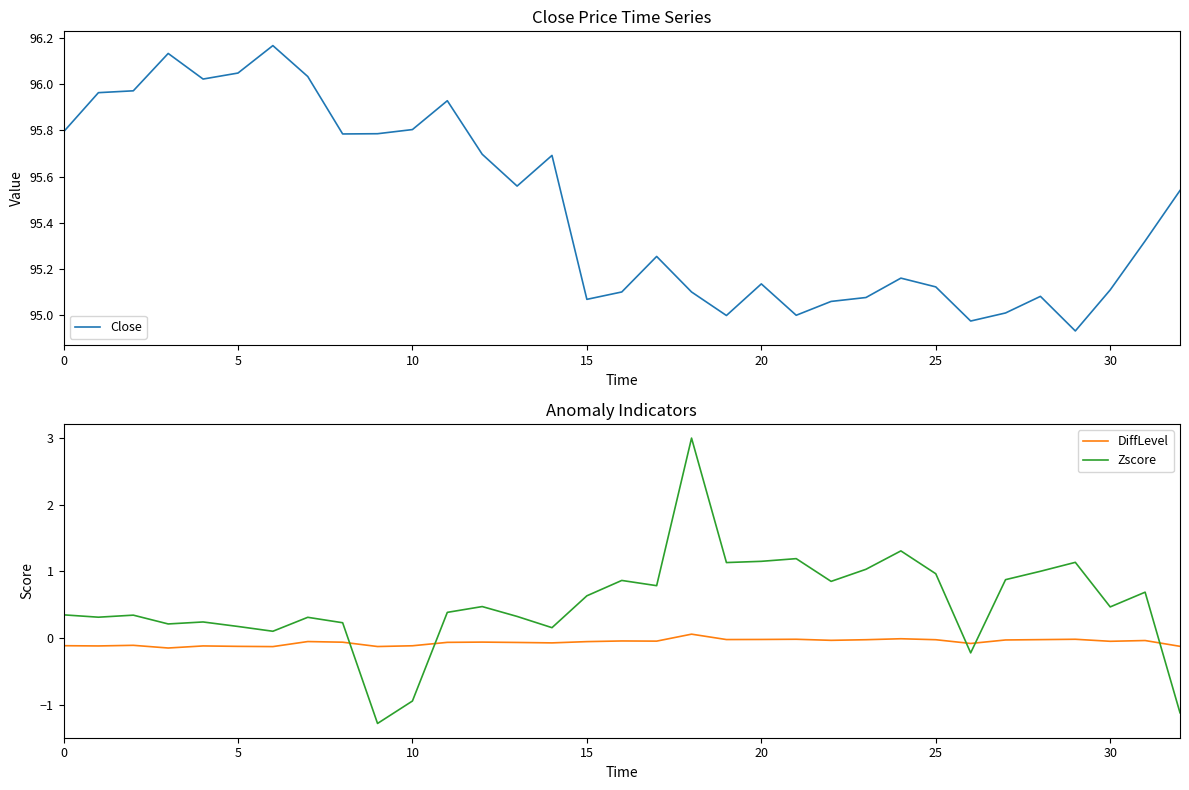

True or false: DiffLevel and Close cross at least once.

False